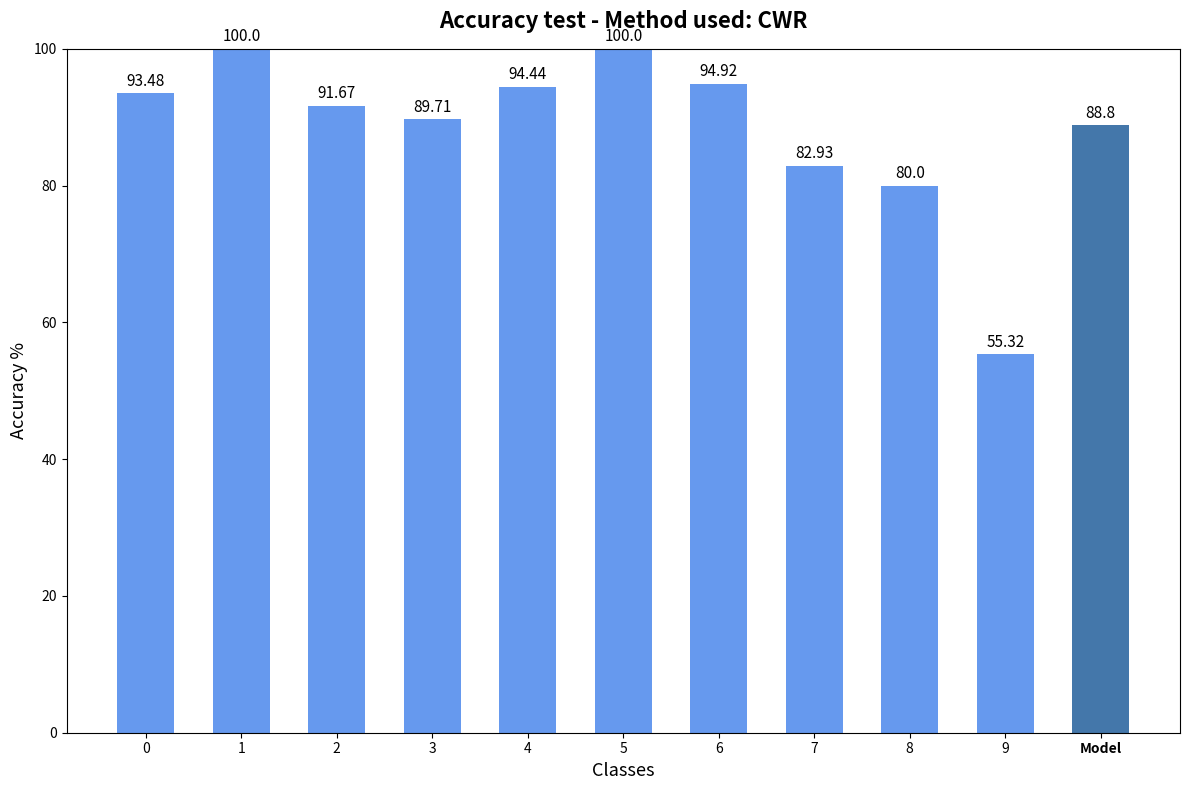

What is the smallest value displayed?

55.3